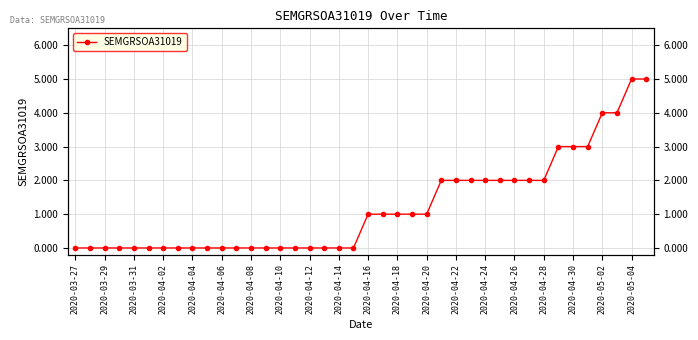

Count the values in the range 0 to 2.

33